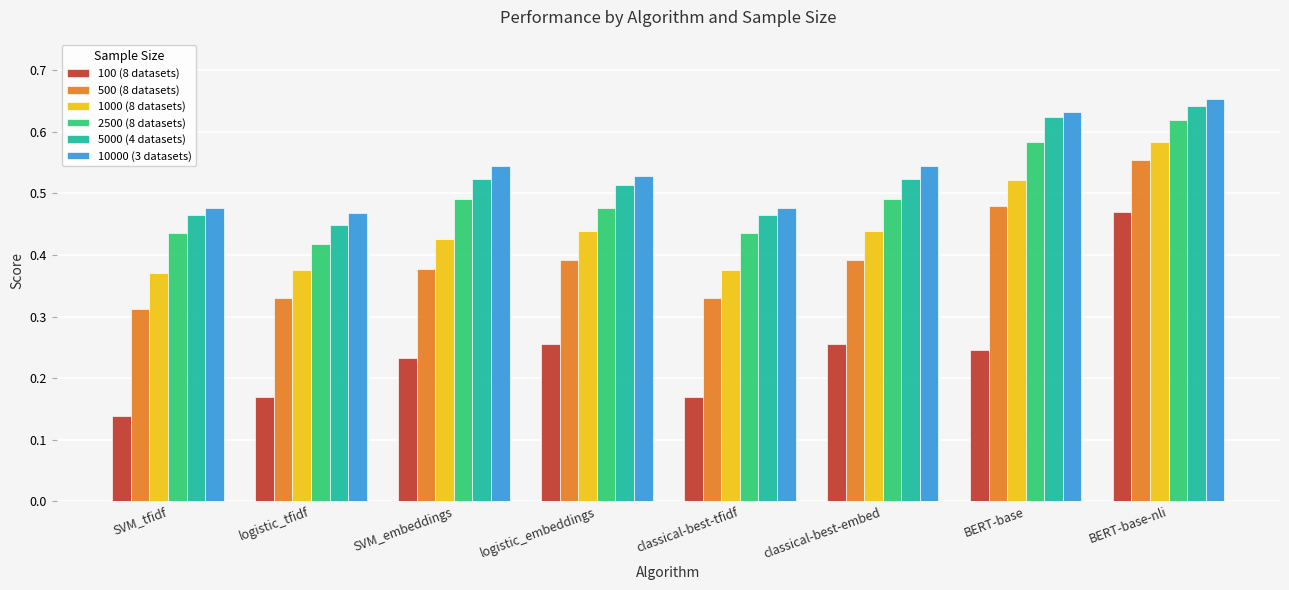

Rank the series at SVM_tfidf from highest to lowest value.

10000 (3 datasets), 5000 (4 datasets), 2500 (8 datasets), 1000 (8 datasets), 500 (8 datasets), 100 (8 datasets)